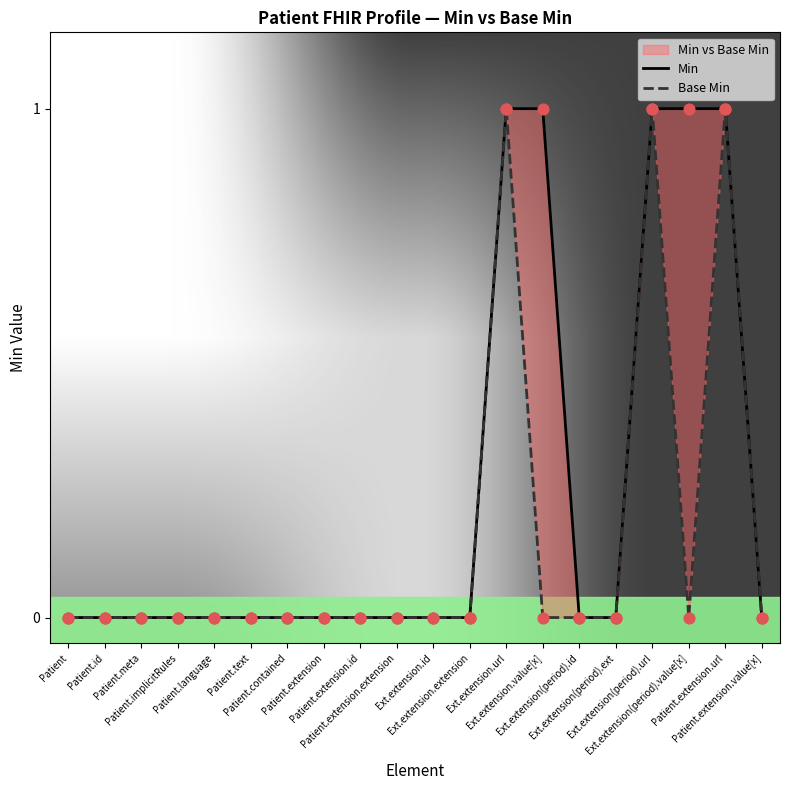

Which series has the largest total across all categories?

Min